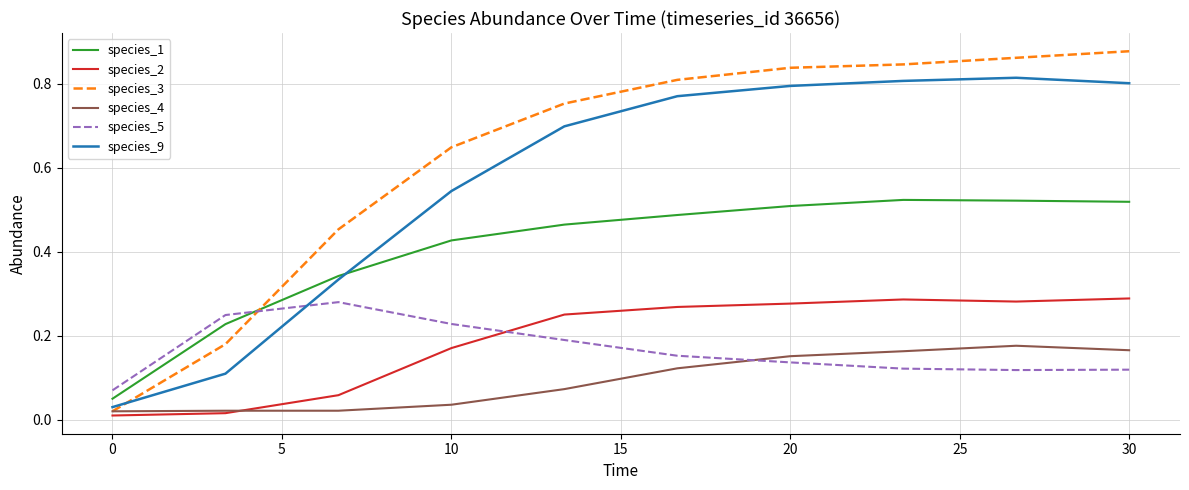

True or false: species_5 and species_1 cross at least once.

True